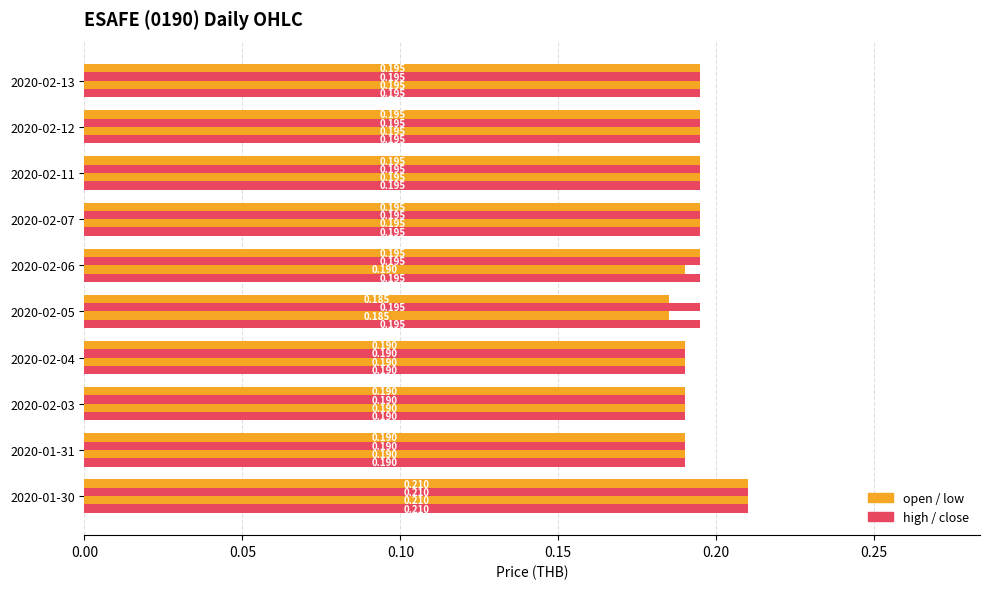

How many categories are shown in the chart?

10